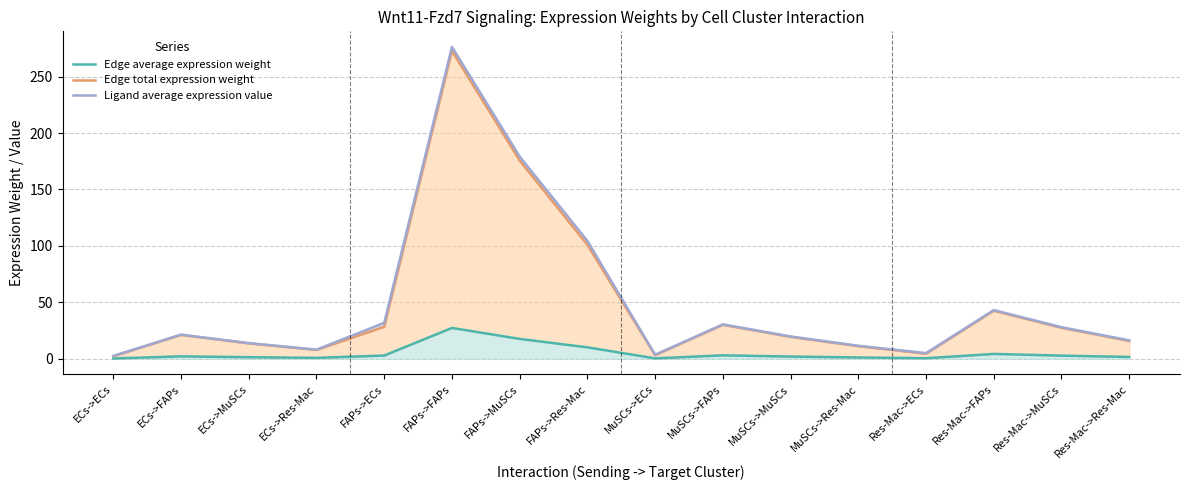

Rank the series by their maximum value, from highest to lowest.

Ligand average expression value, Edge total expression weight, Edge average expression weight